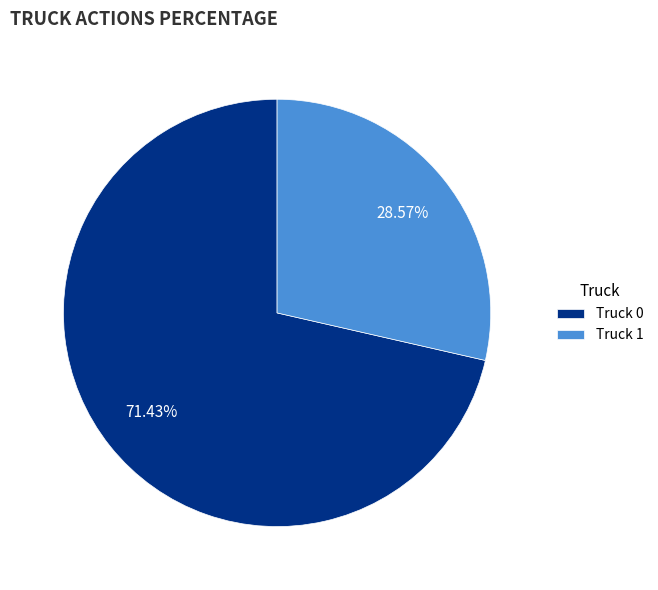

How many slices are in this pie chart?

2